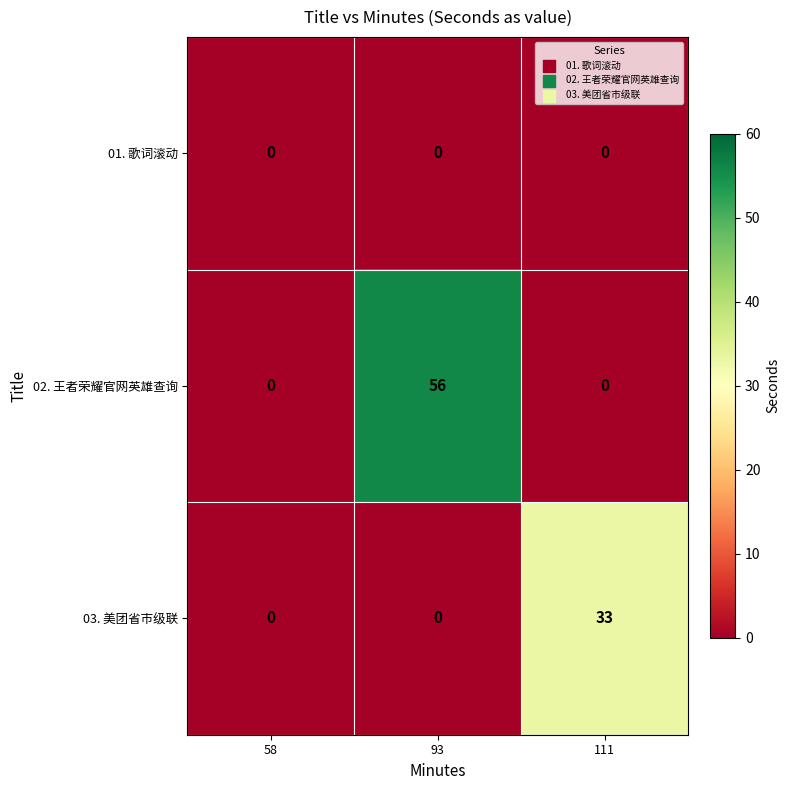

How many data points does each series have?

3